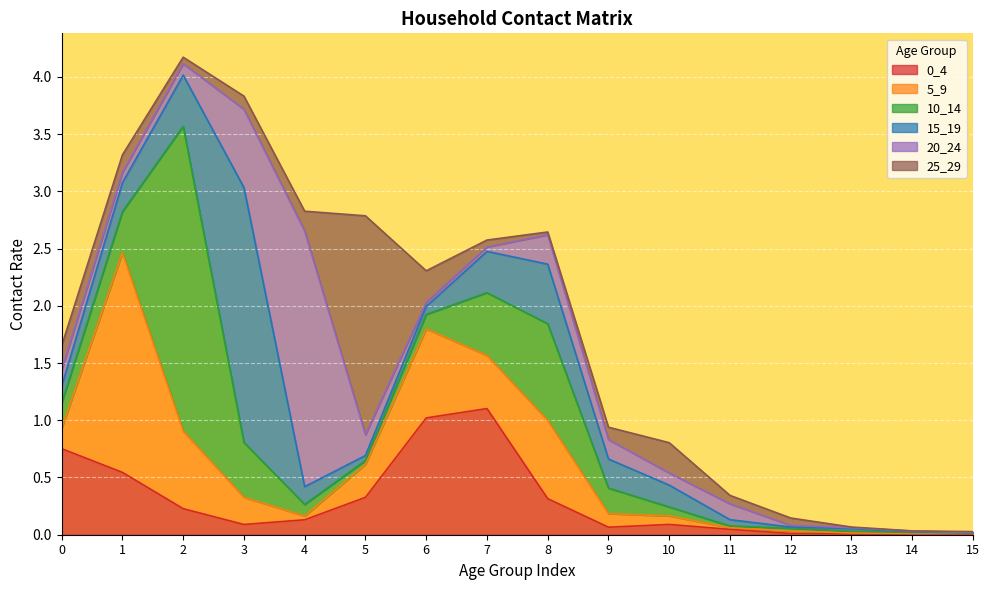

Reading right to left, transcribe all the data shown in this chart.

0_4: 15=0.0	14=0.0	13=0.0	12=0.0	11=0.0	10=0.1	9=0.1	8=0.3	7=1.1	6=1.0	5=0.3	4=0.1	3=0.1	2=0.2	1=0.5	0=0.8
5_9: 15=0.0	14=0.0	13=0.0	12=0.0	11=0.0	10=0.1	9=0.1	8=0.7	7=0.5	6=0.8	5=0.3	4=0.0	3=0.2	2=0.7	1=1.9	0=0.2
10_14: 15=0.0	14=0.0	13=0.0	12=0.0	11=0.0	10=0.1	9=0.2	8=0.8	7=0.5	6=0.1	5=0.0	4=0.1	3=0.5	2=2.7	1=0.4	0=0.2
15_19: 15=0.0	14=0.0	13=0.0	12=0.0	11=0.1	10=0.2	9=0.3	8=0.5	7=0.4	6=0.1	5=0.0	4=0.2	3=2.2	2=0.4	1=0.3	0=0.1
20_24: 15=0.0	14=0.0	13=0.0	12=0.0	11=0.1	10=0.1	9=0.2	8=0.3	7=0.0	6=0.0	5=0.2	4=2.2	3=0.7	2=0.1	1=0.1	0=0.1
25_29: 15=0.0	14=0.0	13=0.0	12=0.1	11=0.1	10=0.3	9=0.1	8=0.0	7=0.1	6=0.3	5=1.9	4=0.2	3=0.1	2=0.1	1=0.2	0=0.2